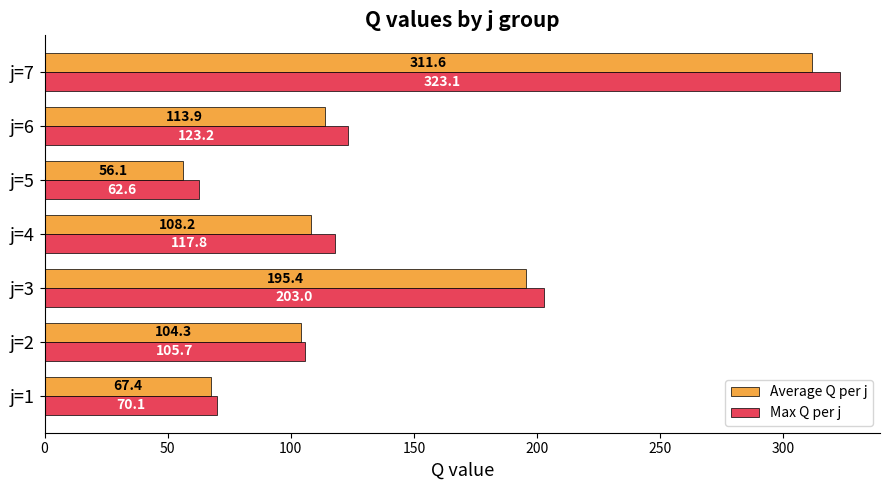

Is the value of Average Q per j at j=5 greater than the value of Max Q per j at j=2?

No